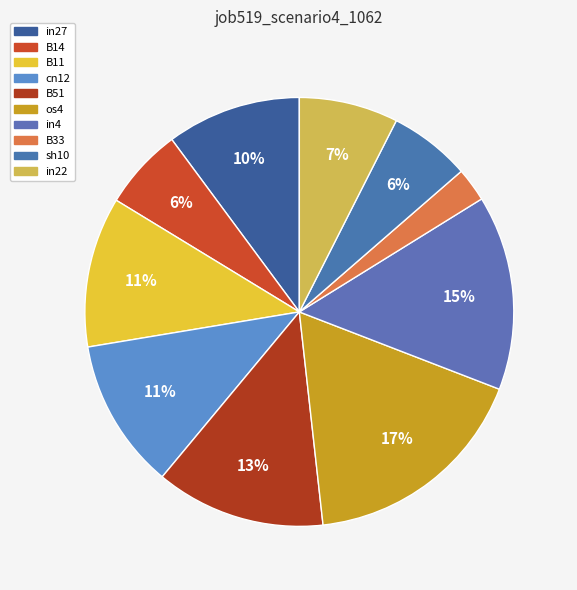

Is it true that in27 is 10% of the pie?

True